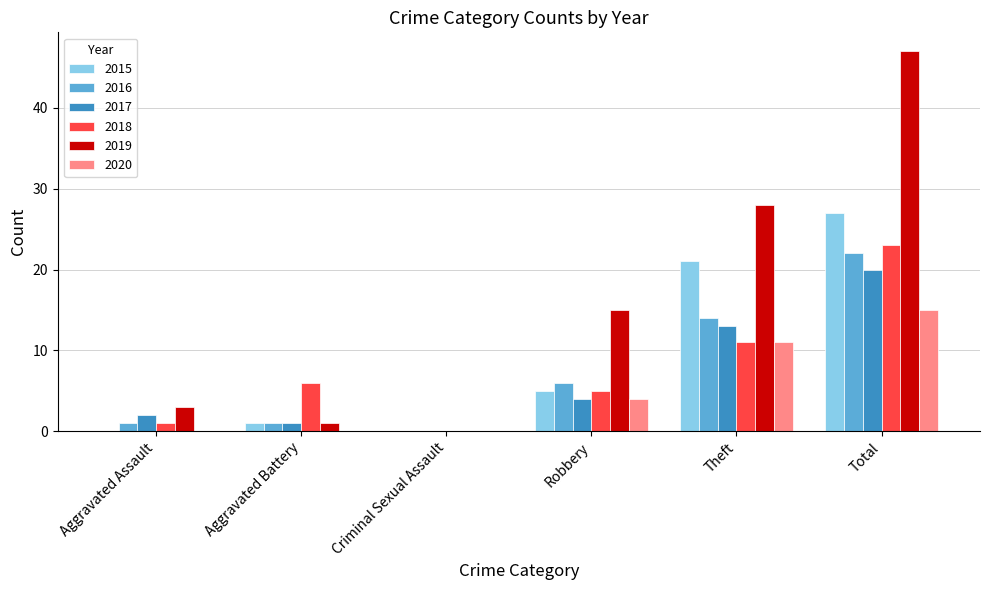

What is the total value across all series at Aggravated Battery?

10